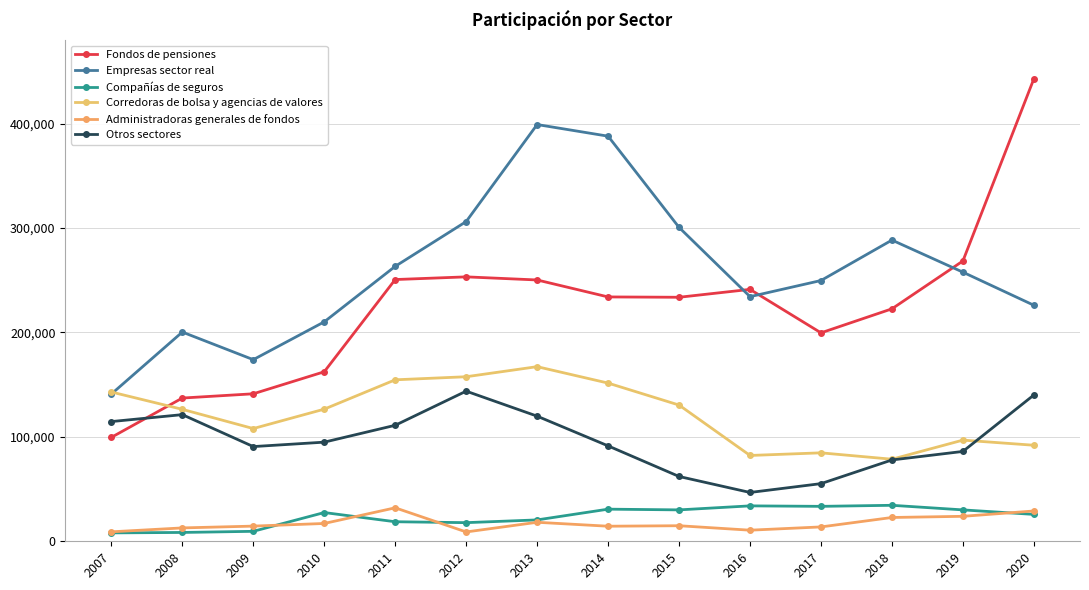

Is this an area chart (filled region under the line)?

No